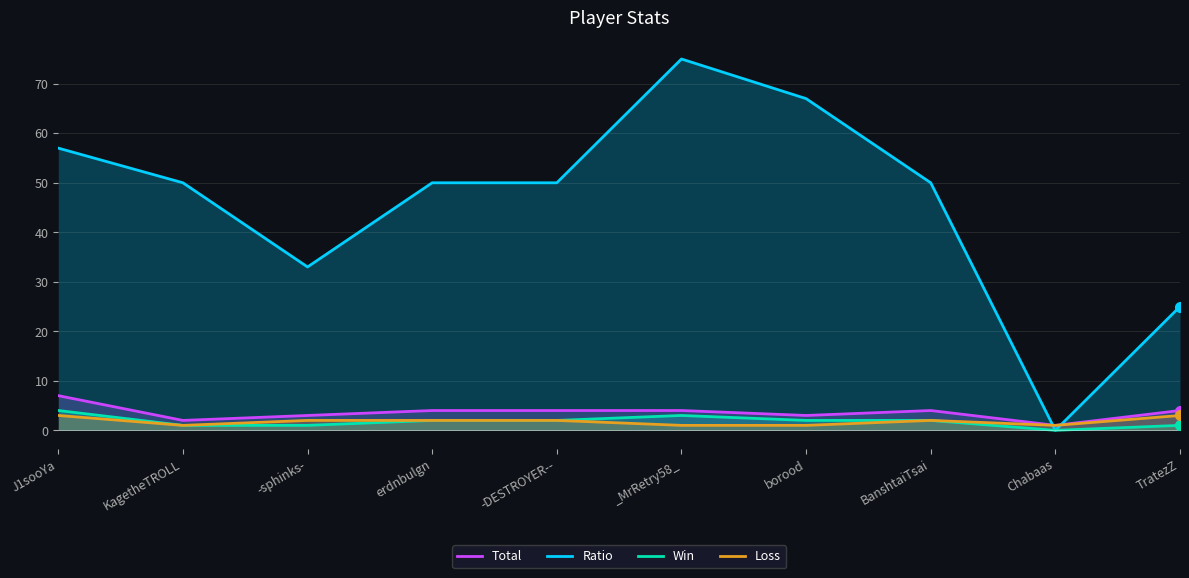

What is the value of the Loss point at the 2nd from the left?

1